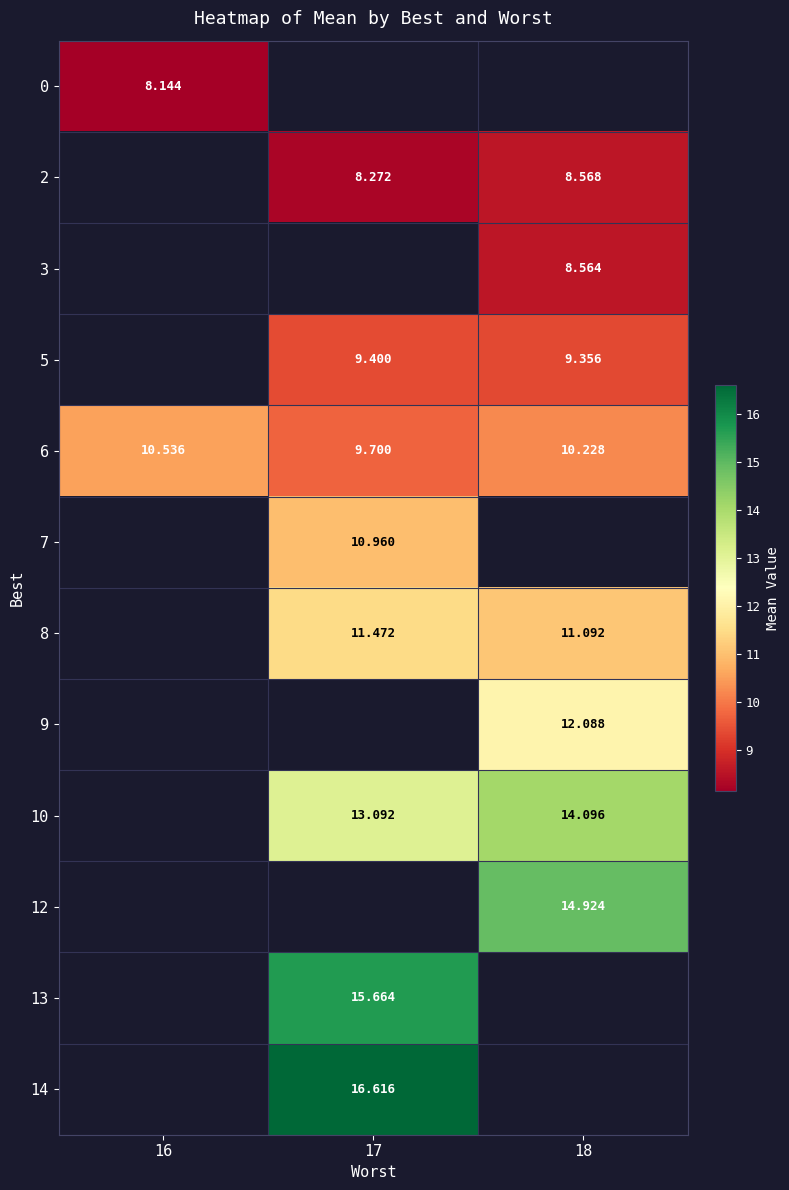

The value of 10 at 18 is 22.1. True or false?

False